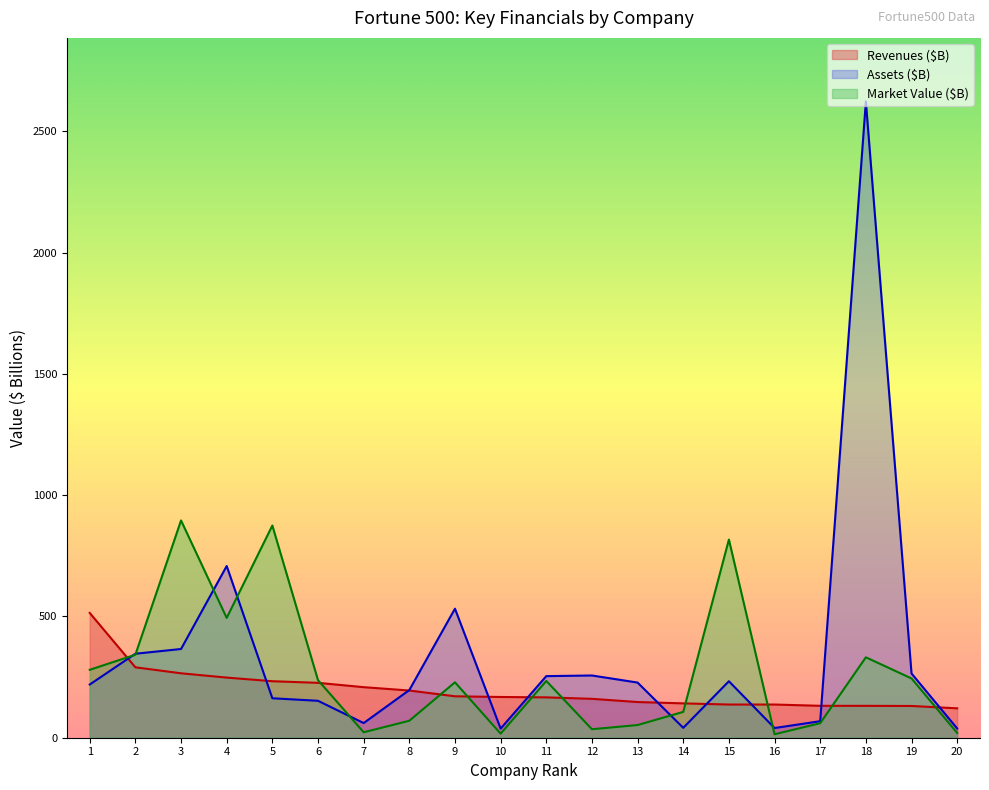

After their last crossing, which series has the higher values: Market Value ($millions) or Assets ($millions)?

Assets ($millions)